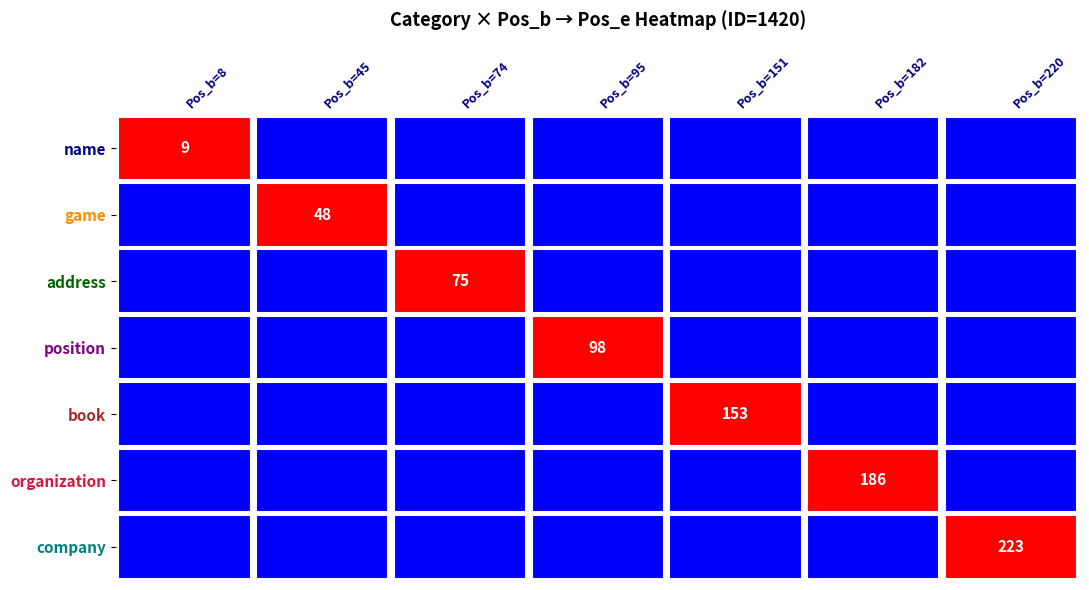

What is the change in value from 2 to 6?

+146